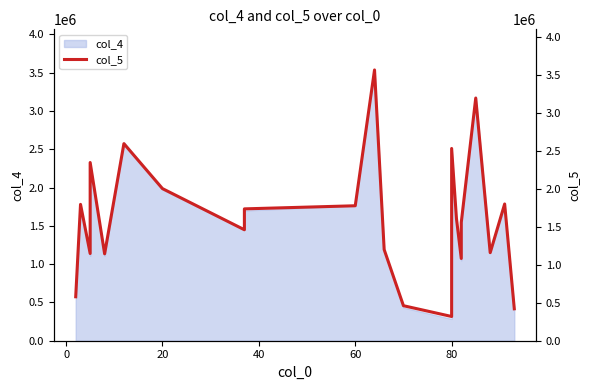

What is the difference between the maximum and second lowest values?

3149824